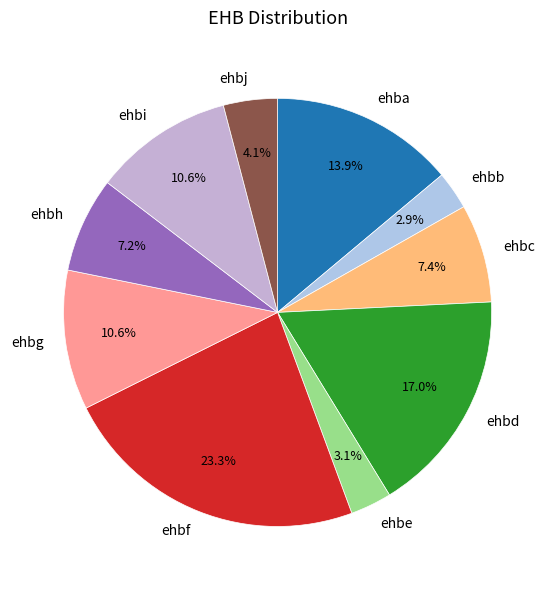

Is there any slice that represents more than half of the pie?

No